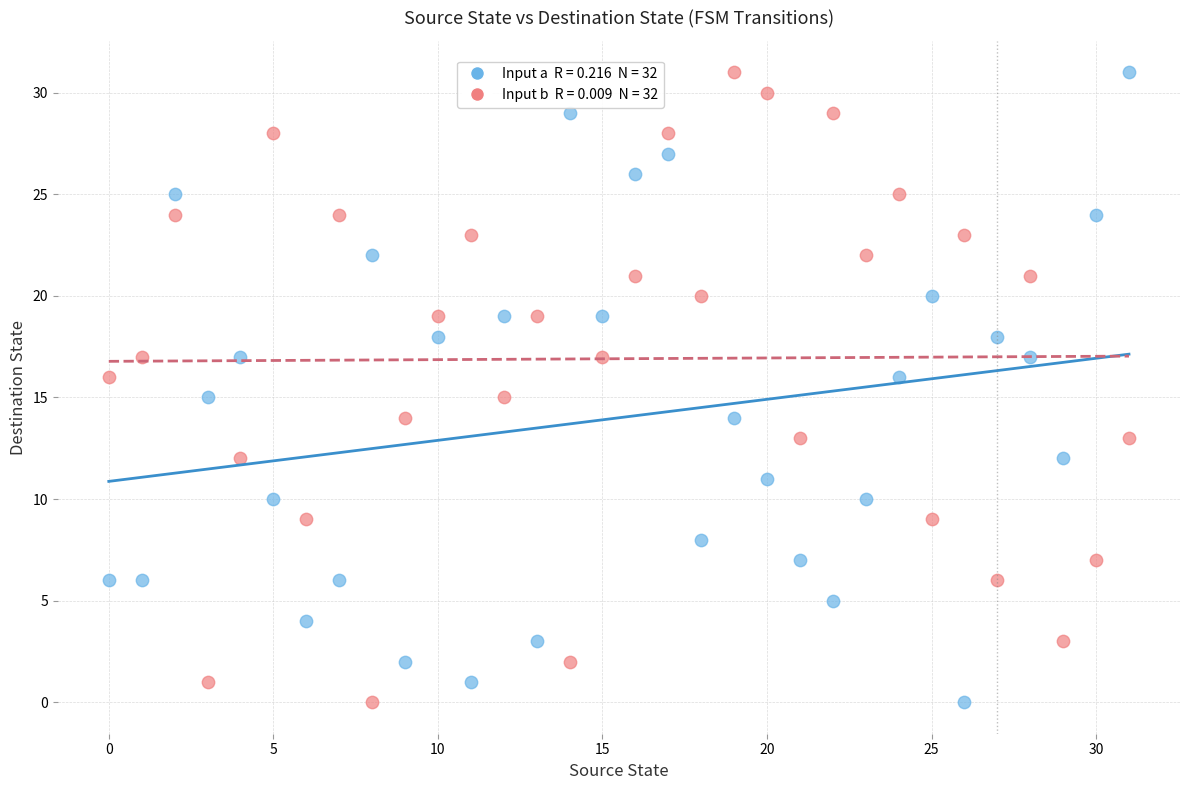

Across all data points, what is the range of Y values (max minus min)?

31